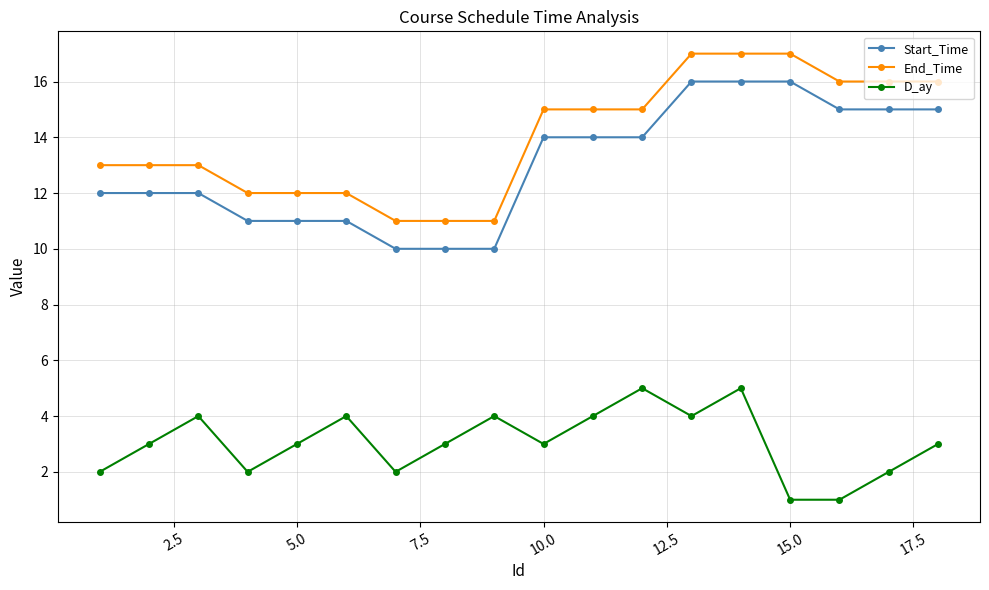

What is the maximum value shown in the chart?

17